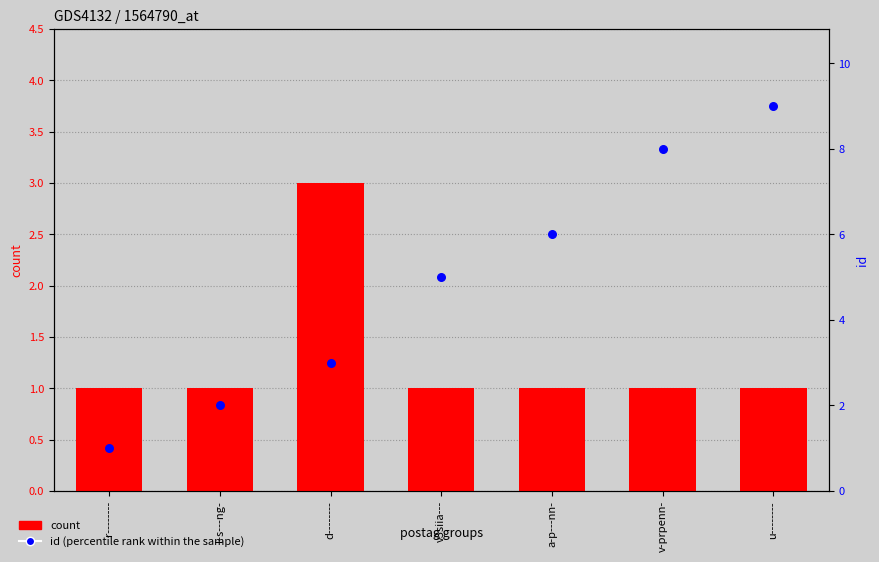

What are all the series names shown in the legend?

count, id (percentile rank within the sample)